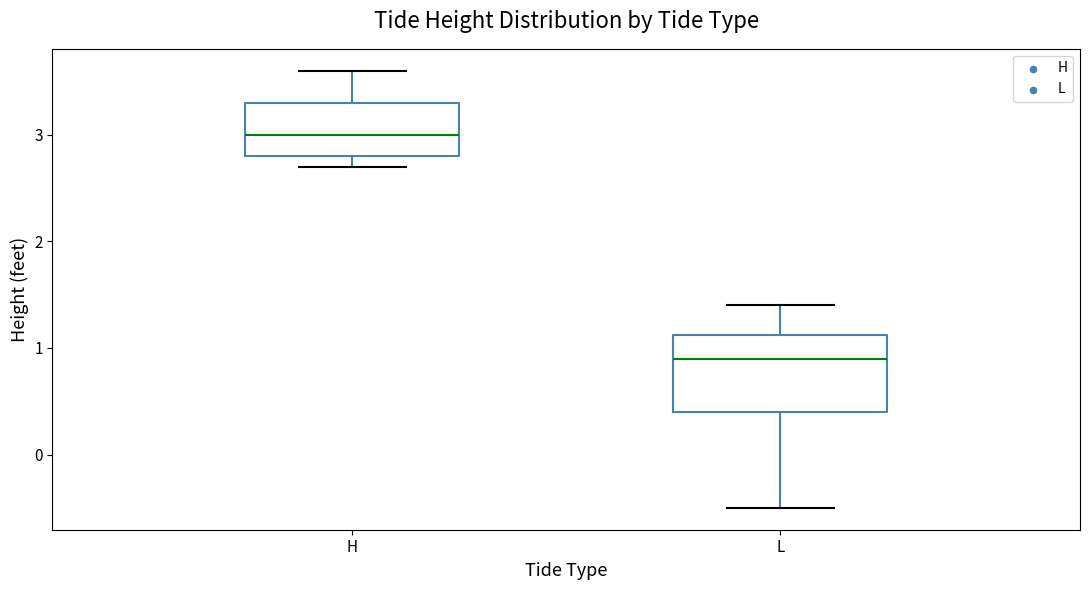

Which box is the tallest, from its lower edge to its upper edge?

L